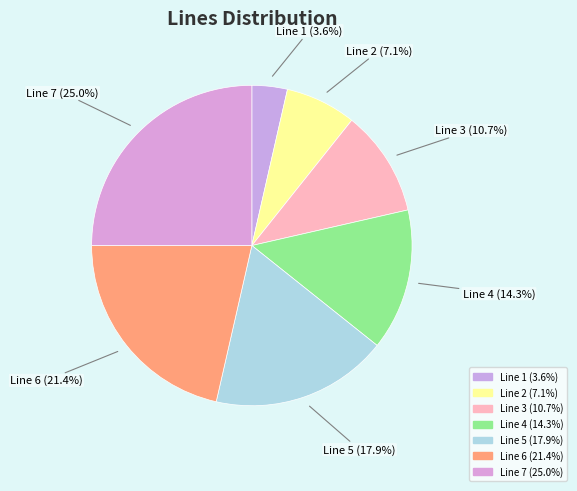

Is there a majority slice in this chart?

No